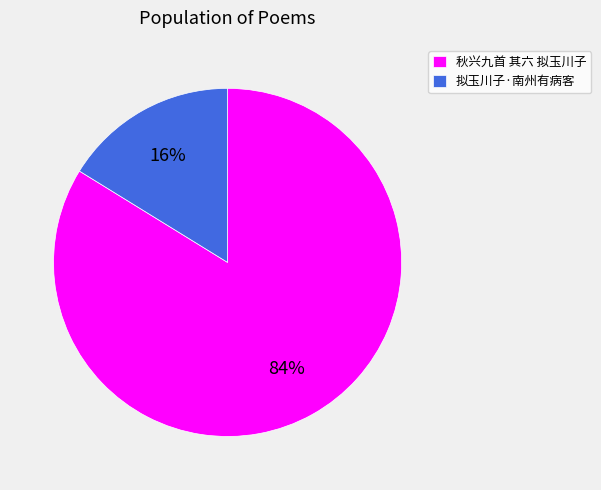

Do 拟玉川子·南州有病客 and 秋兴九首 其六 拟玉川子 together represent more than half of the pie?

Yes